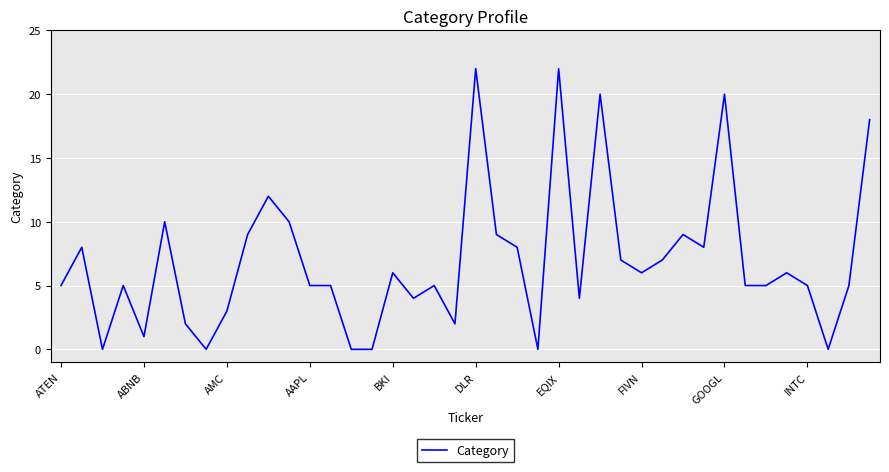

What is the maximum value shown in the chart?

22